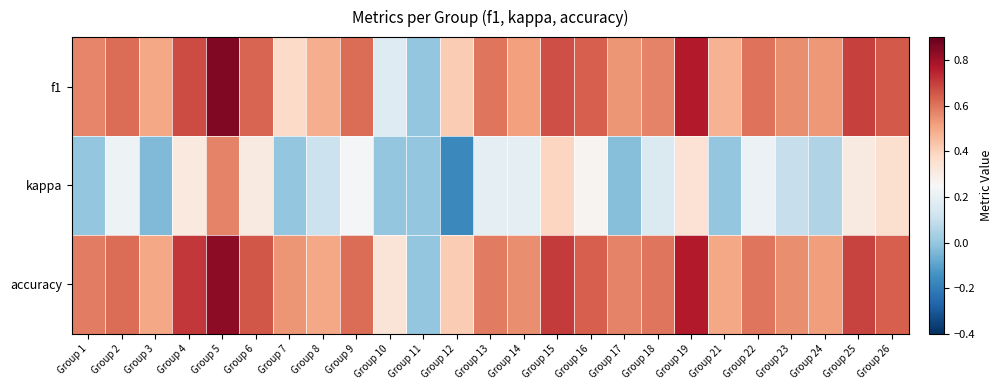

Which series has the largest total across all categories?

accuracy